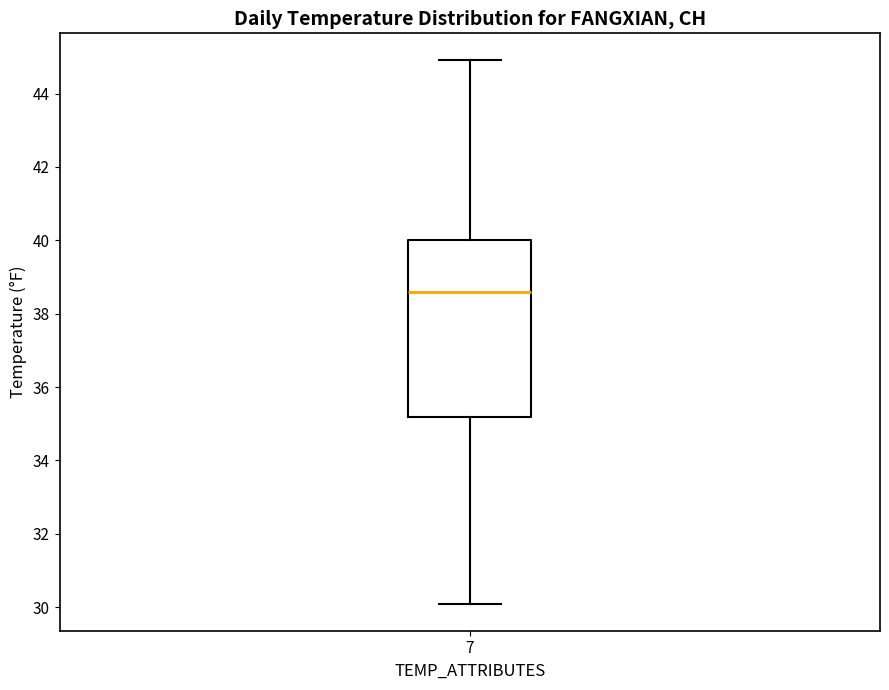

Read this box plot against the y-axis: the position of the median line, the range covered by the box, and the ends of both whiskers. The values are not printed on the chart, so give them approximately, as read against the axis.

median 38.6, box 35.2 to 40.0, whiskers 30.2 to 45.0